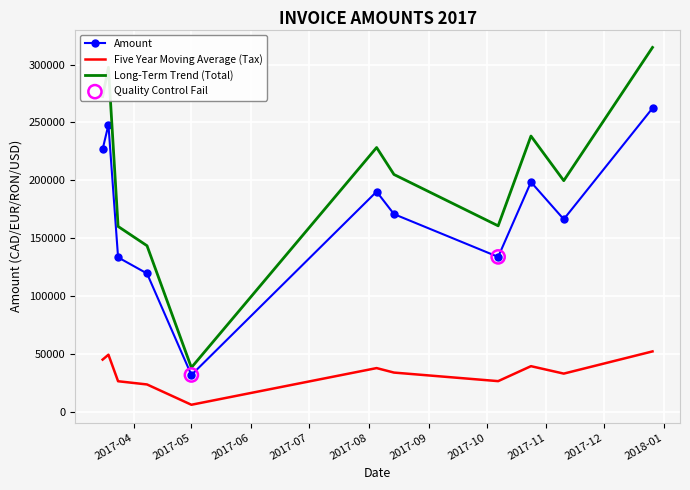

Rank the series by their average value, from lowest to highest.

Five Year Moving Average (Tax), Amount, Long-Term Trend (Total)